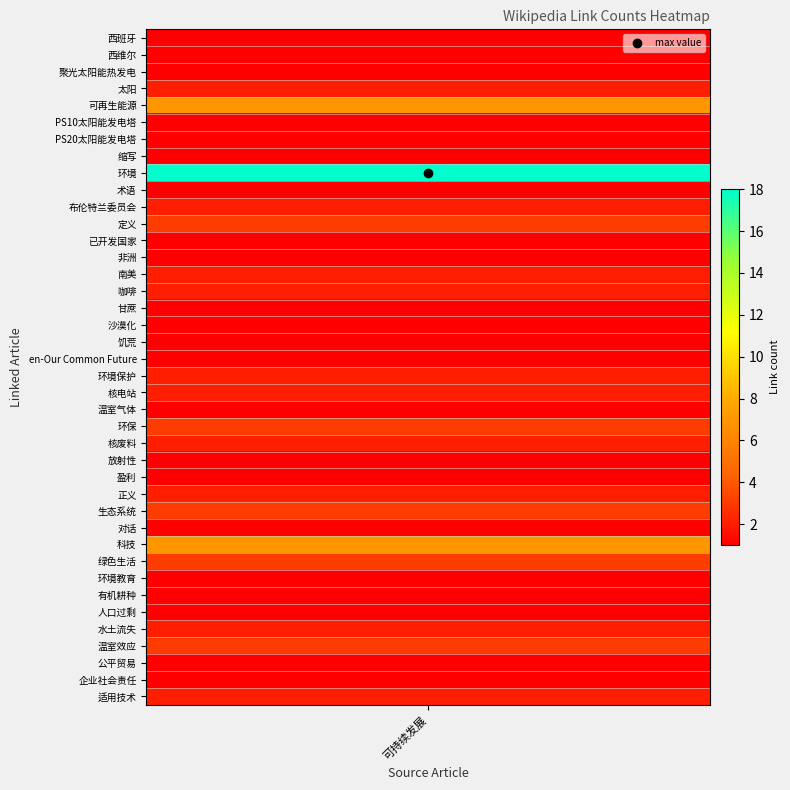

Rank the categories by value from highest to lowest.

8, 4, 30, 11, 23, 28, 31, 36, 3, 10, 14, 15, 20, 21, 24, 27, 35, 39, 0, 1, 2, 5, 6, 7, 9, 12, 13, 16, 17, 18, 19, 22, 25, 26, 29, 32, 33, 34, 37, 38